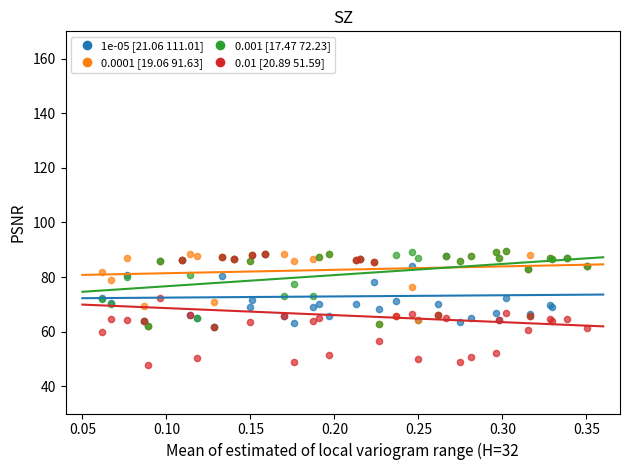

What are all the series names shown in the legend?

1e-05 [21.06 111.01], 0.0001 [19.06 91.63], 0.001 [17.47 72.23], 0.01 [20.89 51.59]